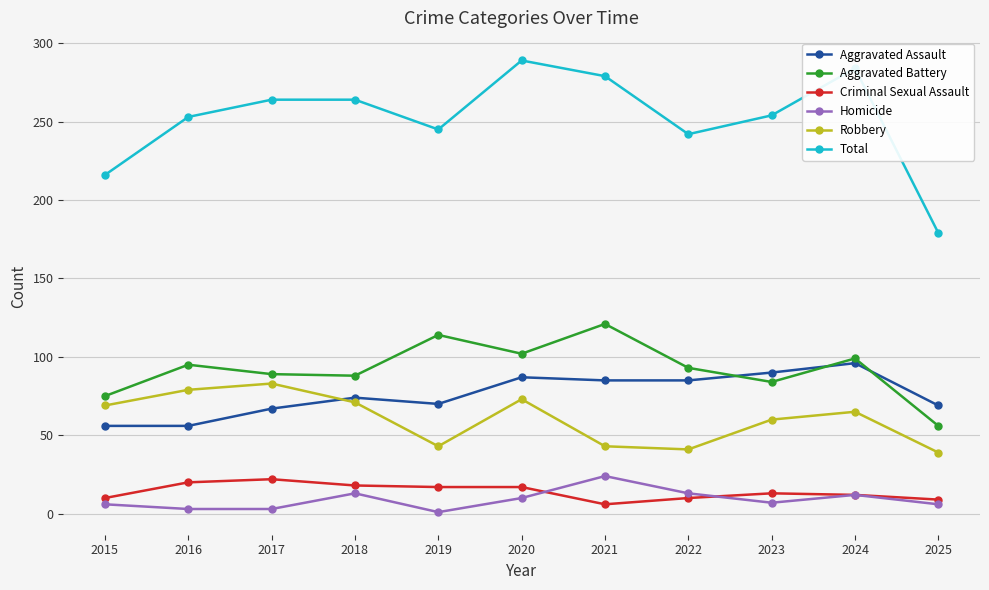

What is the difference between the maximum and minimum values in the Homicide series?

23